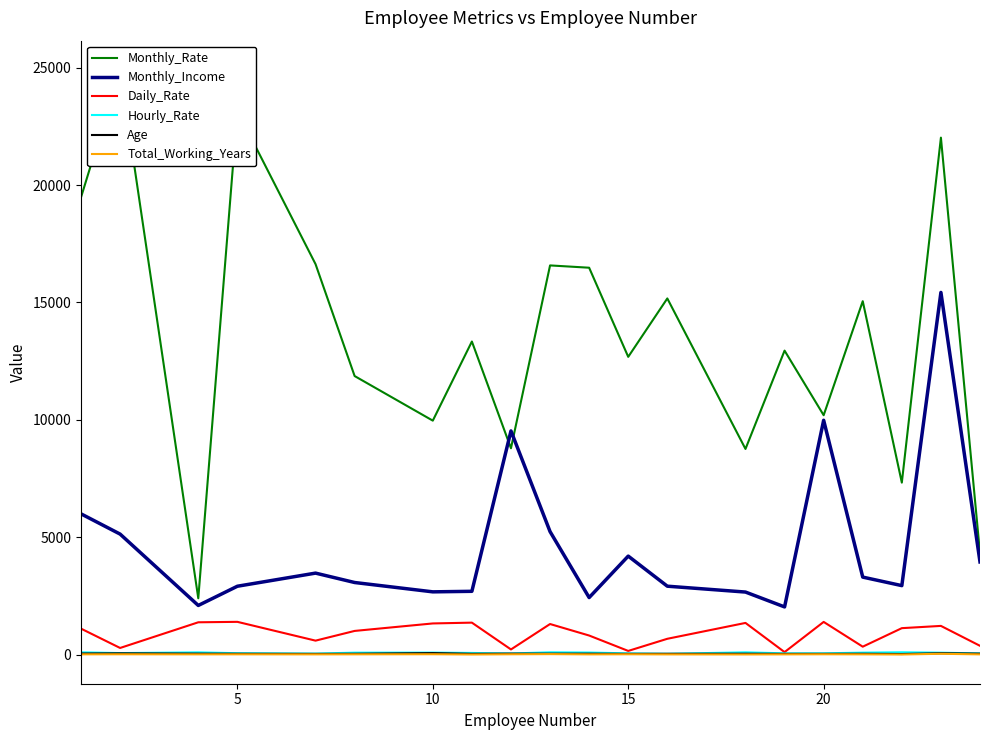

True or false: Monthly_Income and Hourly_Rate cross at least once.

False